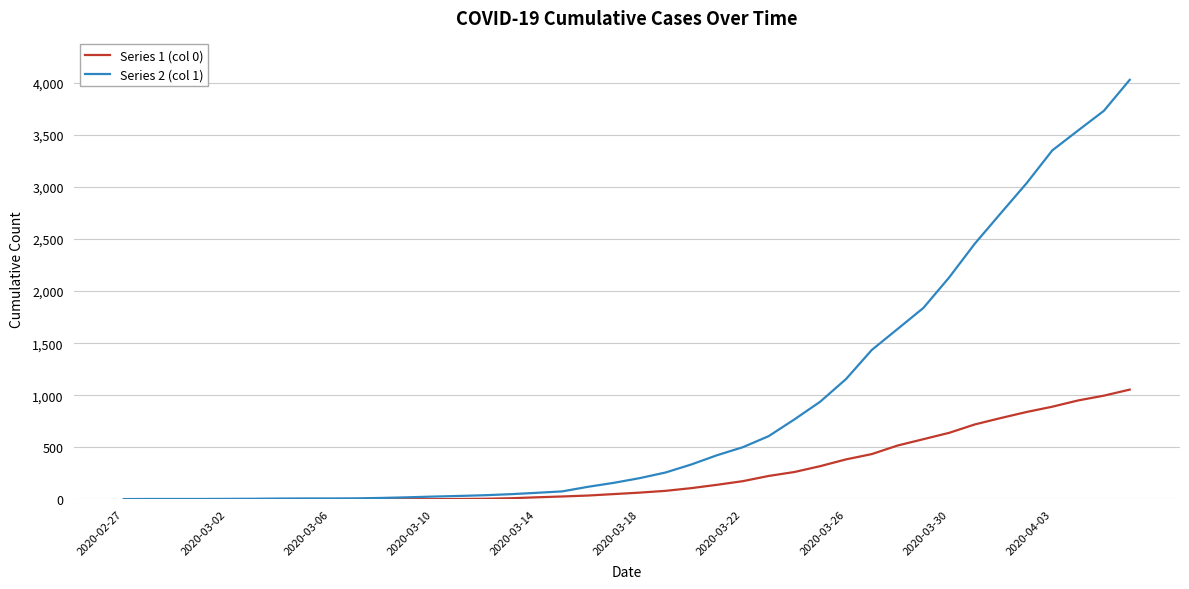

Which series has the largest total across all categories?

Series 2 (col 1)